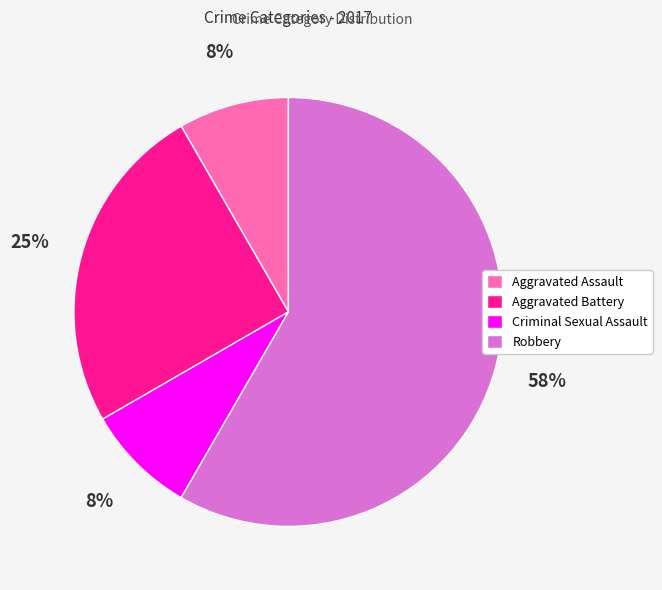

Do Aggravated Assault and Aggravated Battery together represent more than half of the pie?

No